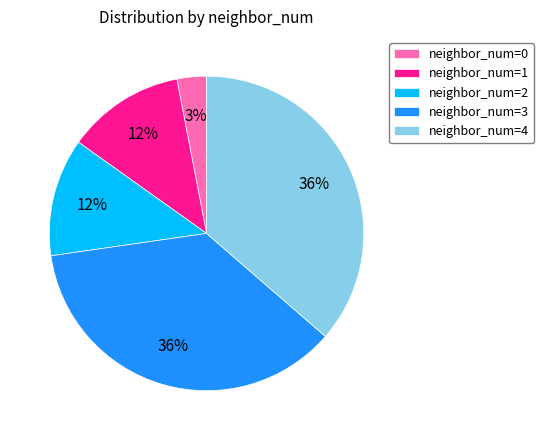

Is it true that neighbor_num=1 is 12% of the pie?

True